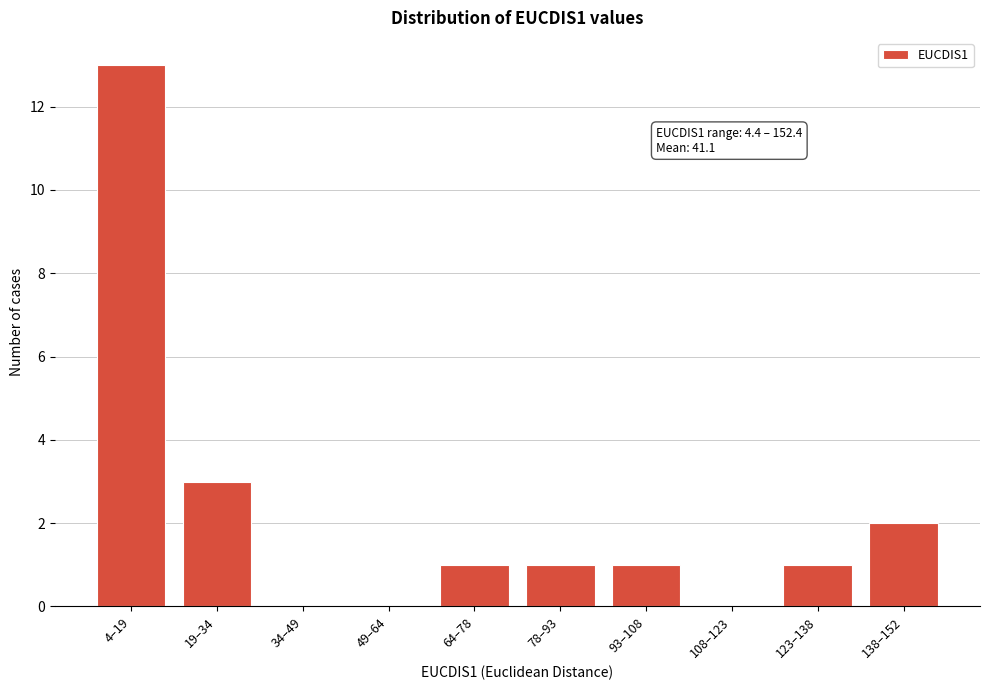

Reading right to left, extract all data points from this chart.

138–152=2	123–138=1	108–123=0	93–108=1	78–93=1	64–78=1	49–64=0	34–49=0	19–34=3	4–19=13